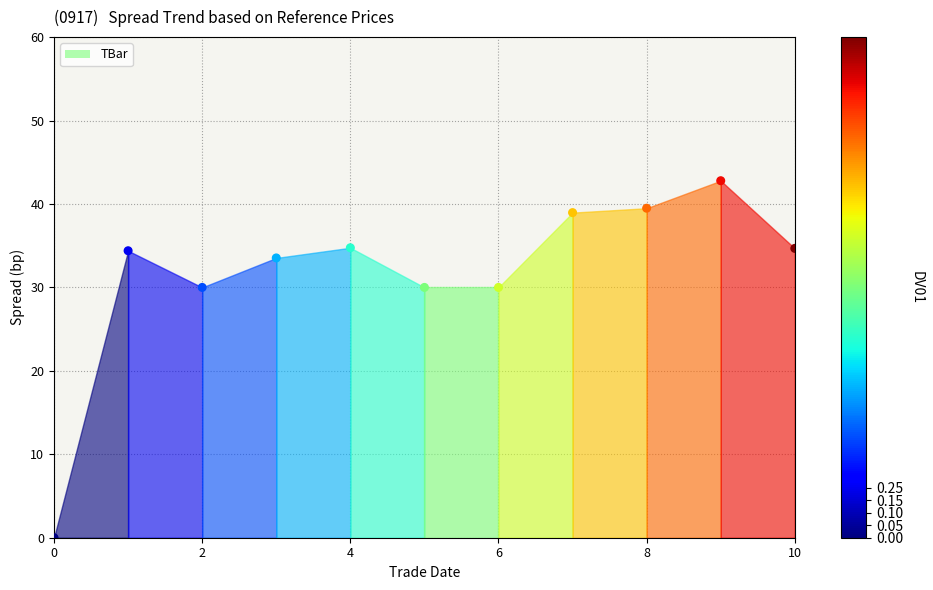

What is the average Y value?

31.7